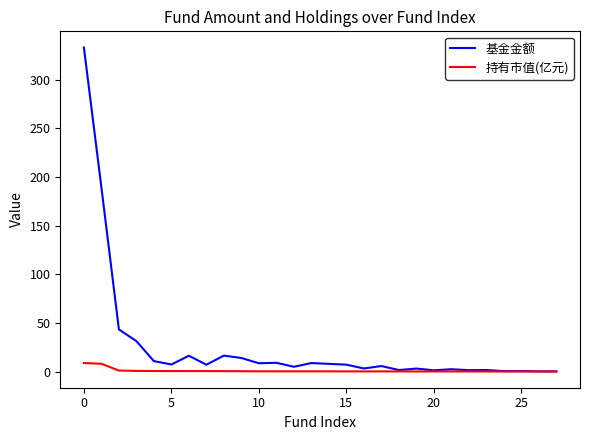

List the series in order of their overall mean, lowest first.

持有市值(亿元), 基金金额